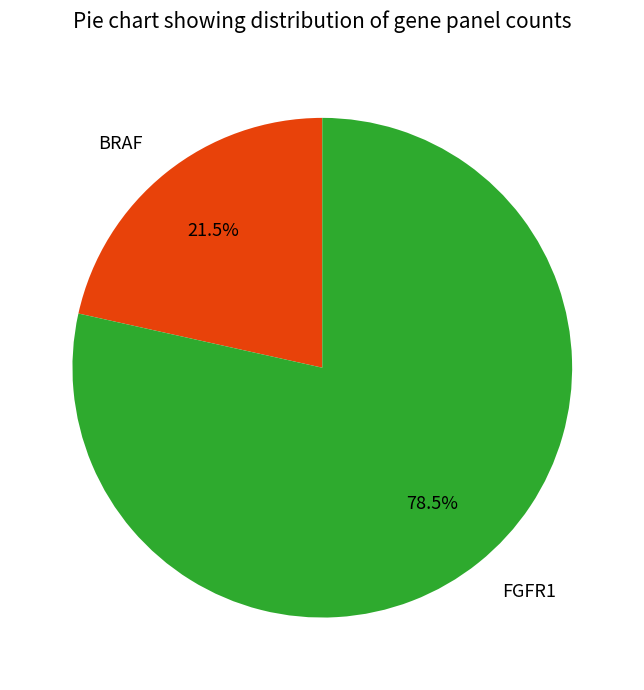

Which slice is the largest?

FGFR1